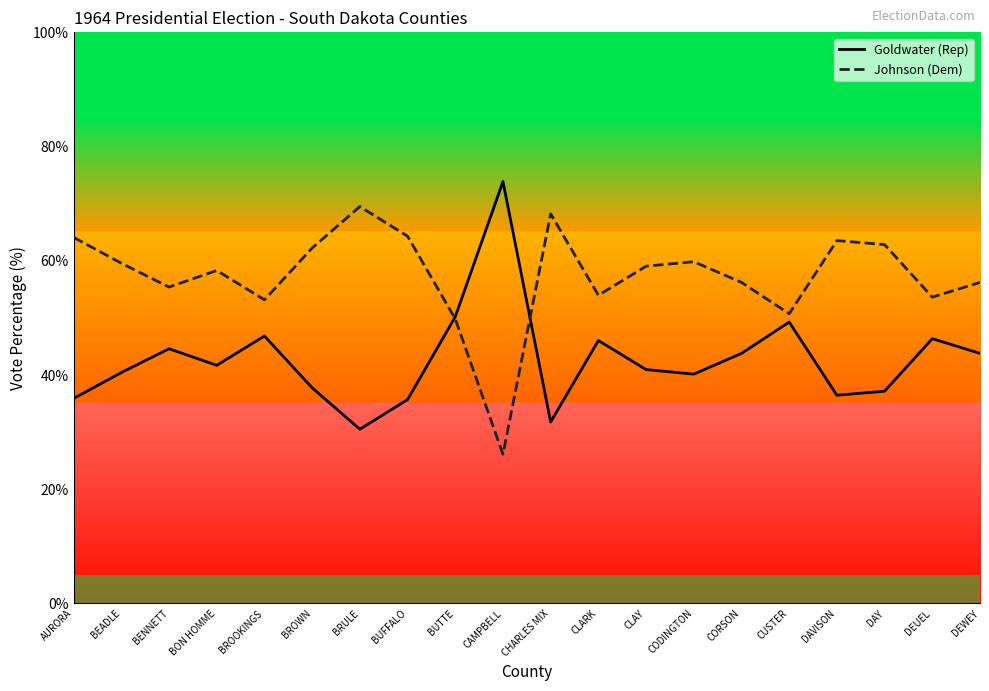

What is the difference between the highest and lowest values at BEADLE?

19.1